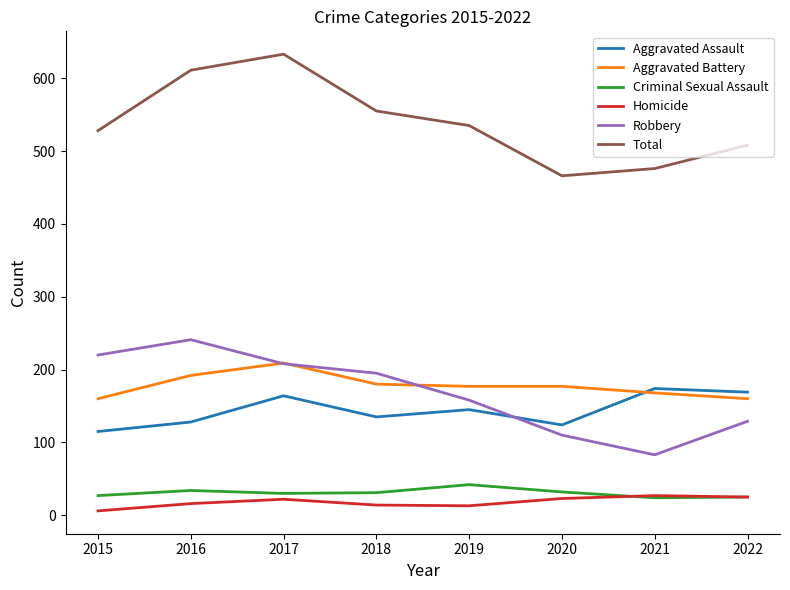

Which series has the largest total across all categories?

Total